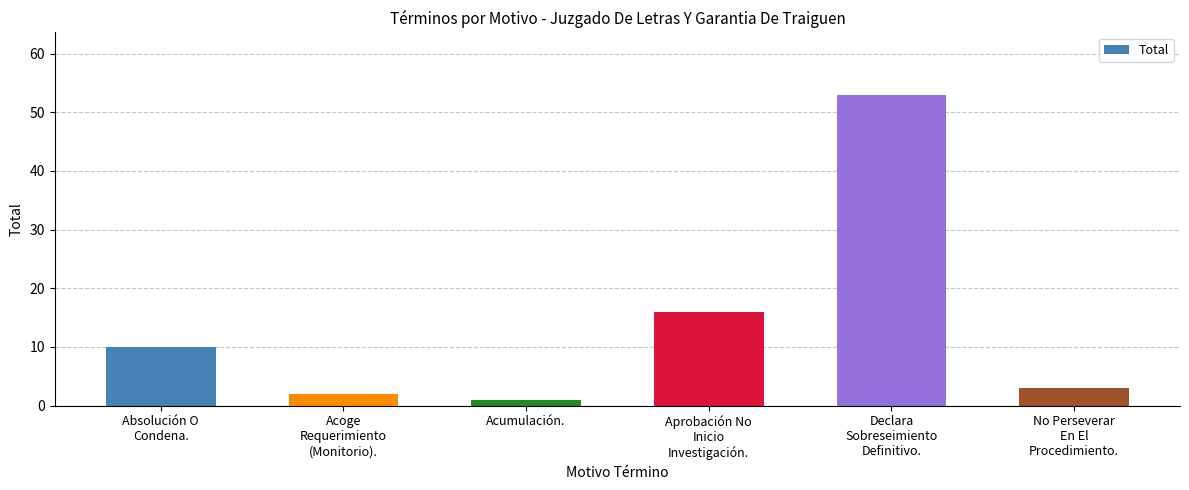

What position from the right is Absolución O
Condena.?

6